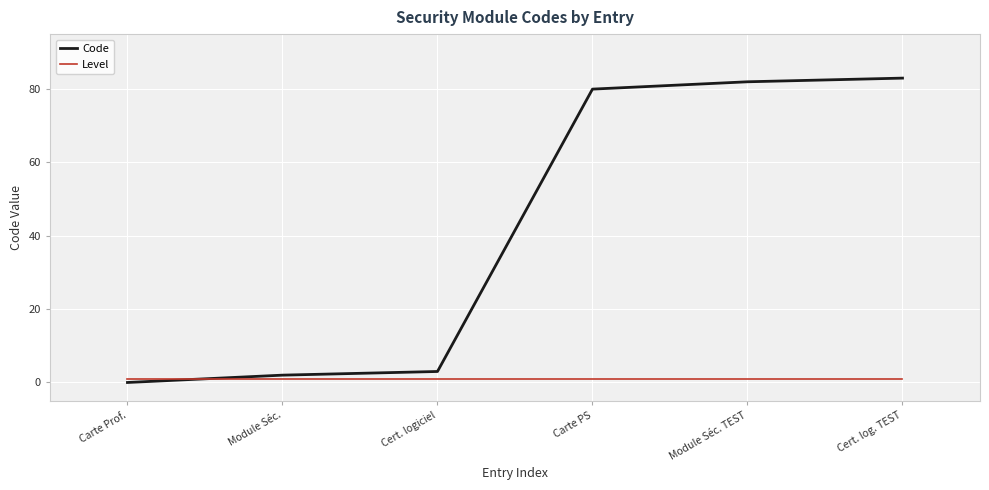

Between which two adjacent categories do Level and Code first intersect?

Carte Prof. and Module Séc.